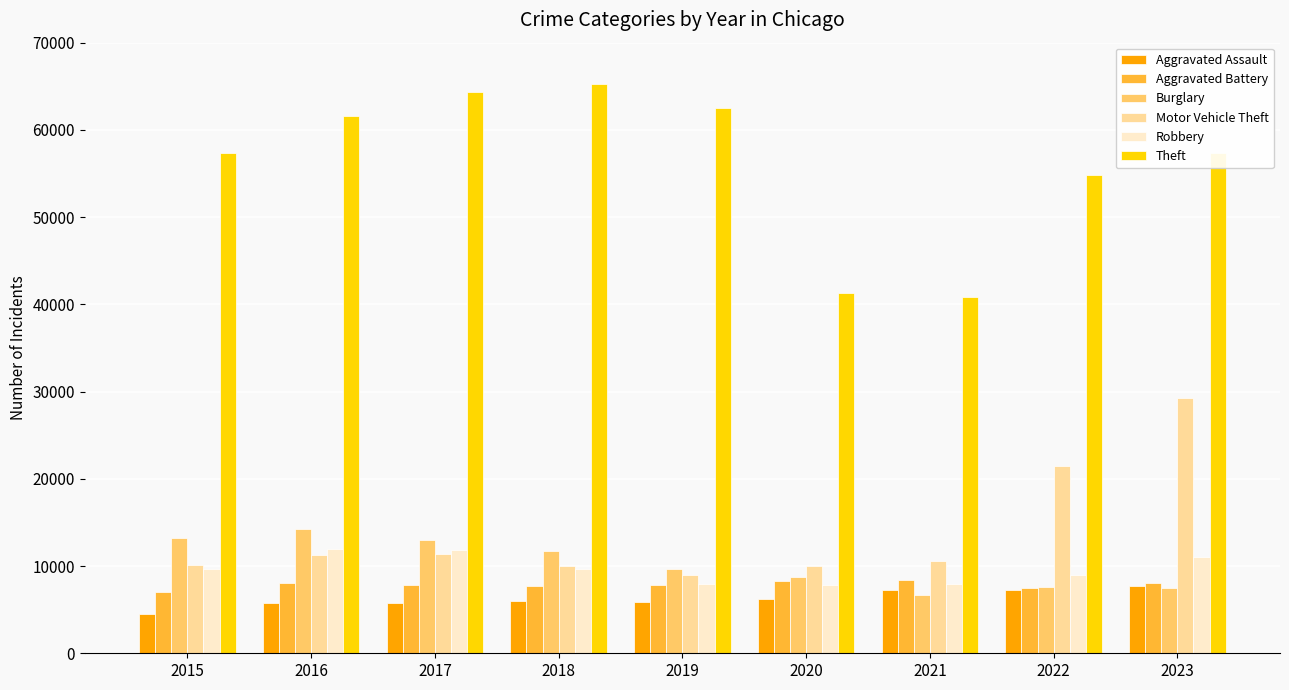

Which series has the widest spread of values?

Theft